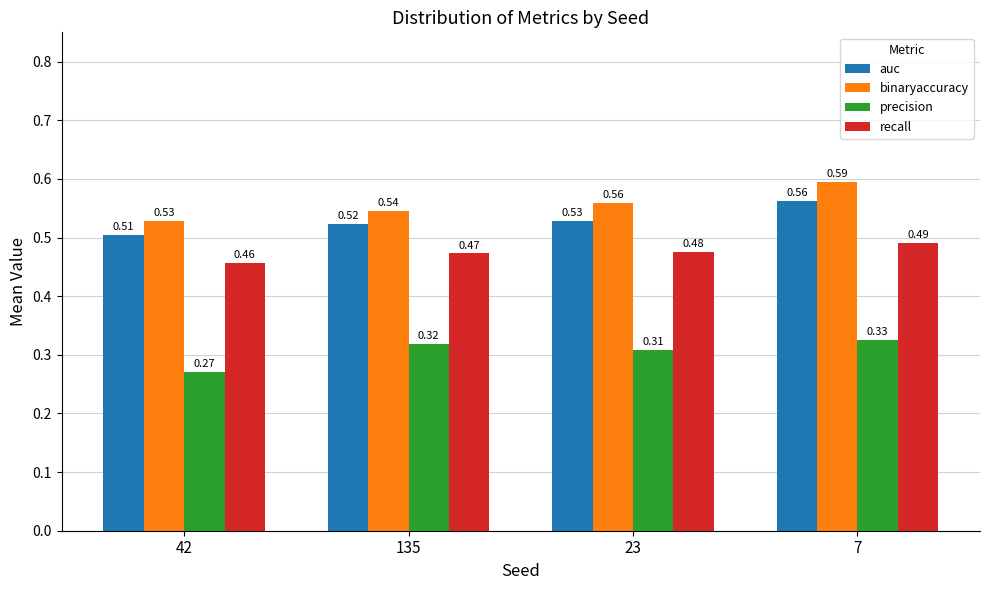

What is the sum of all recall values?

1.9